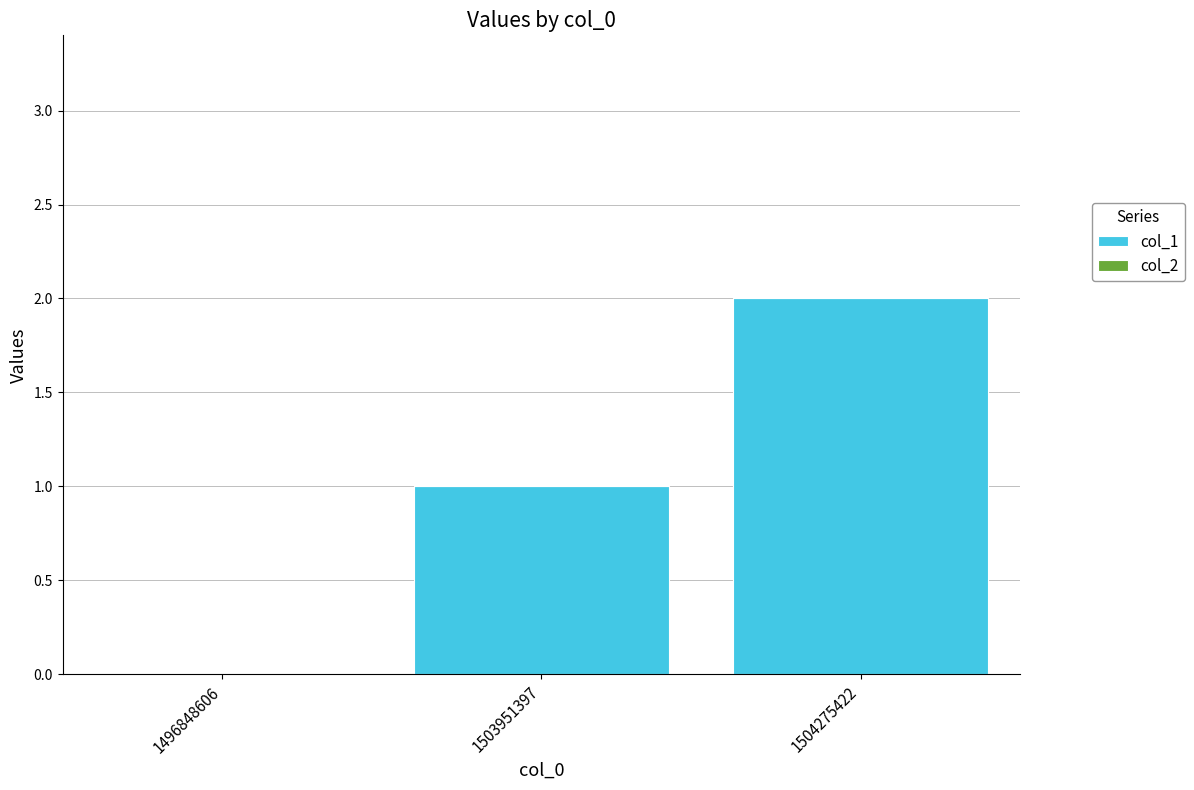

Are the bars horizontal?

No